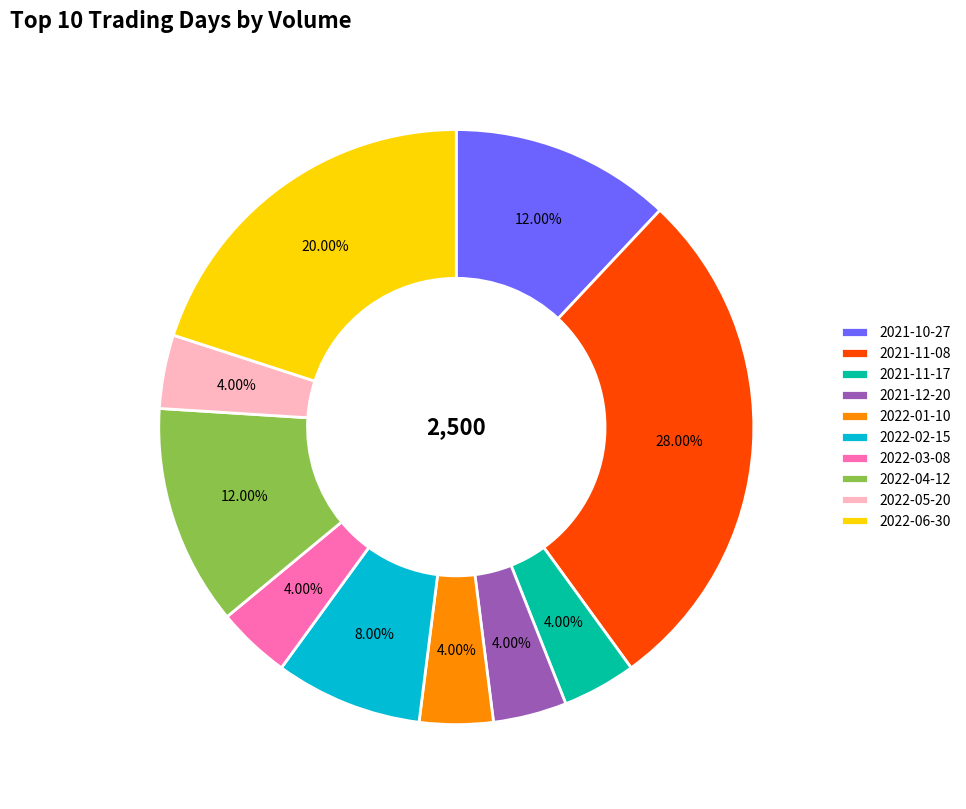

Is 2022-06-30 the majority of the pie?

No